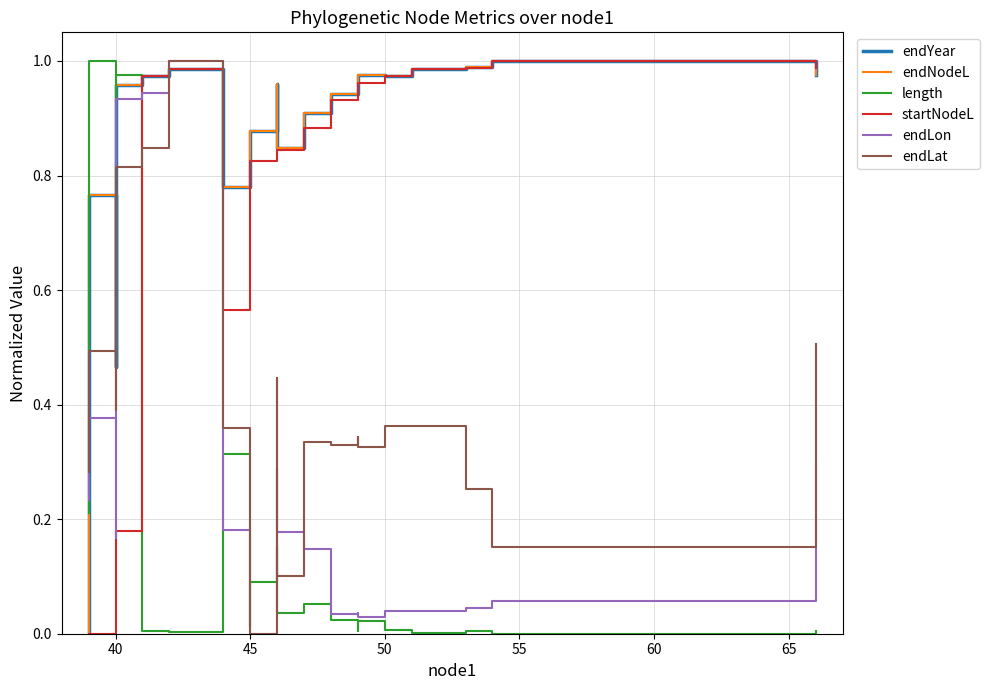

How many intersections are there between length and endNodeL?

1